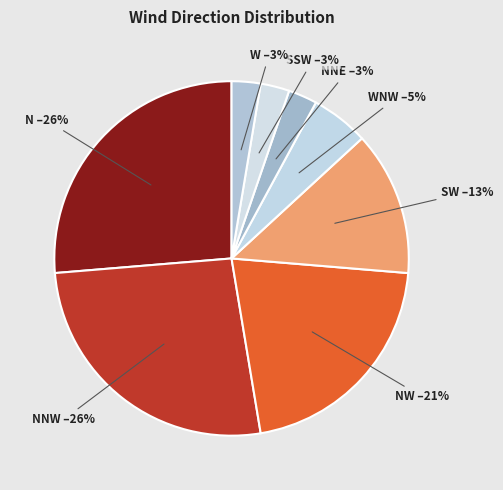

Between SSW and SW, which is larger?

SW